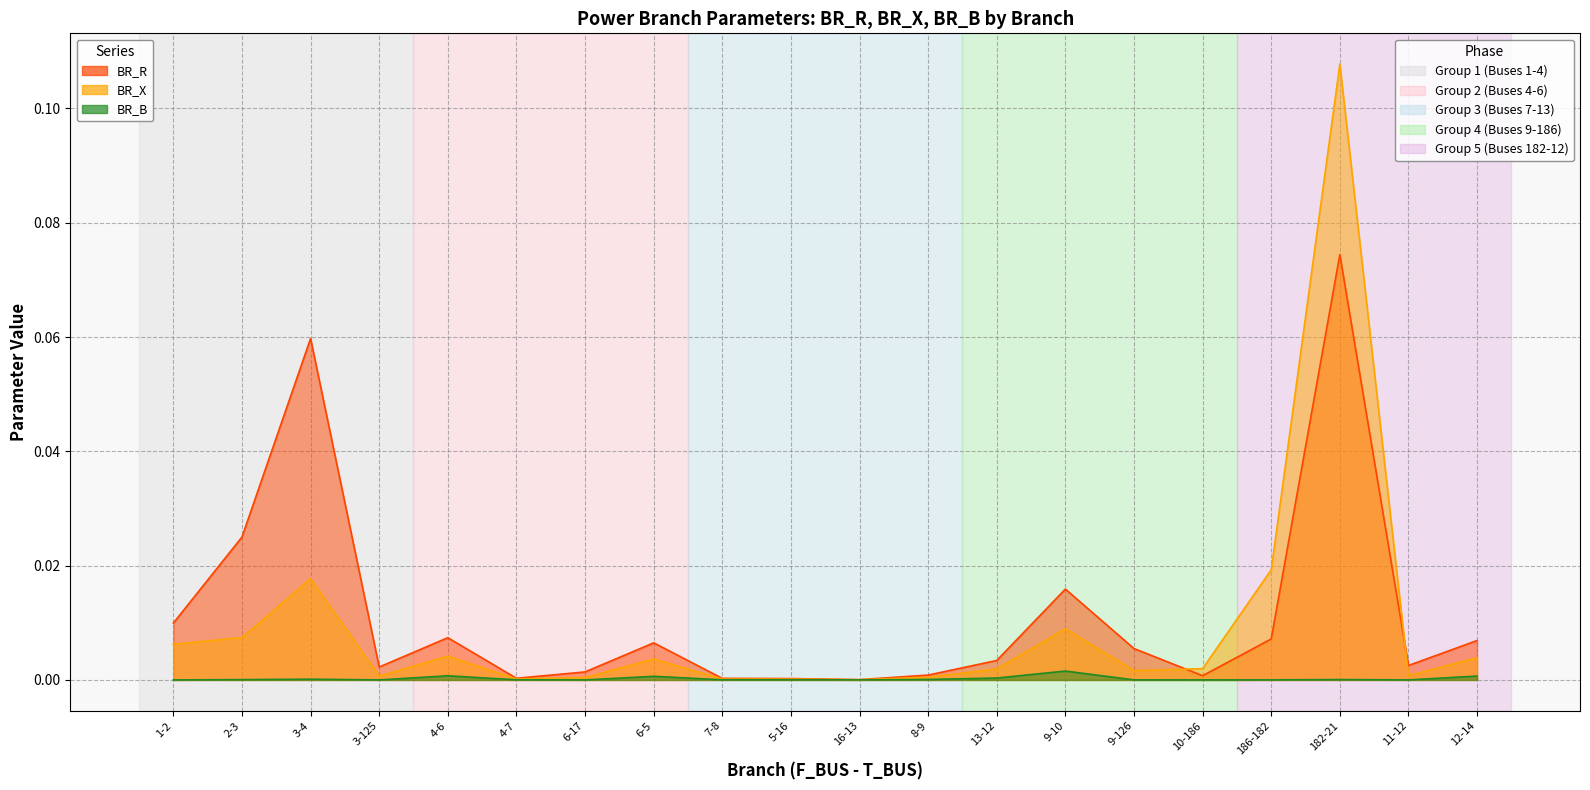

Rank the series by their average value, from lowest to highest.

BR_B, BR_X, BR_R